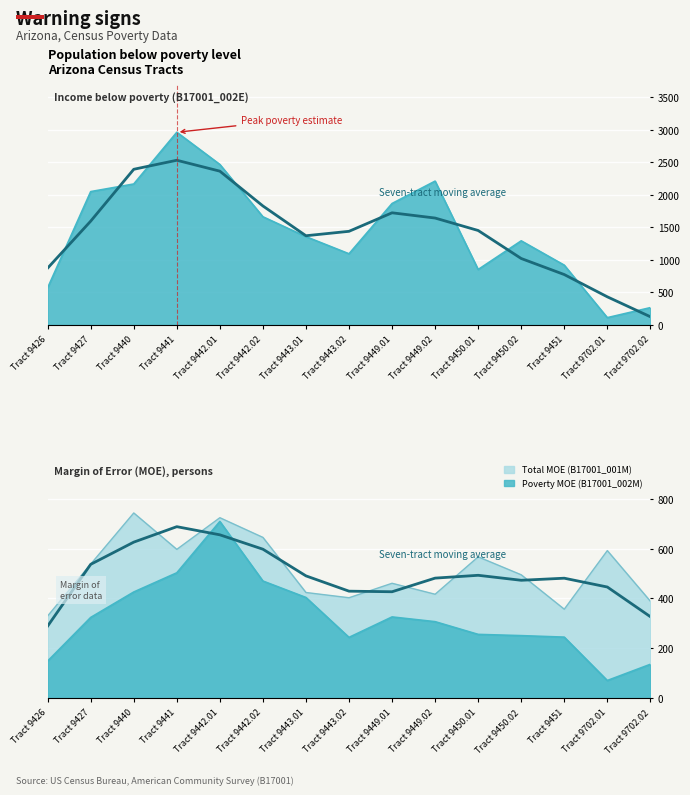

Where does the Moving average (Total MOE) series first go above 481?

Tract 9427